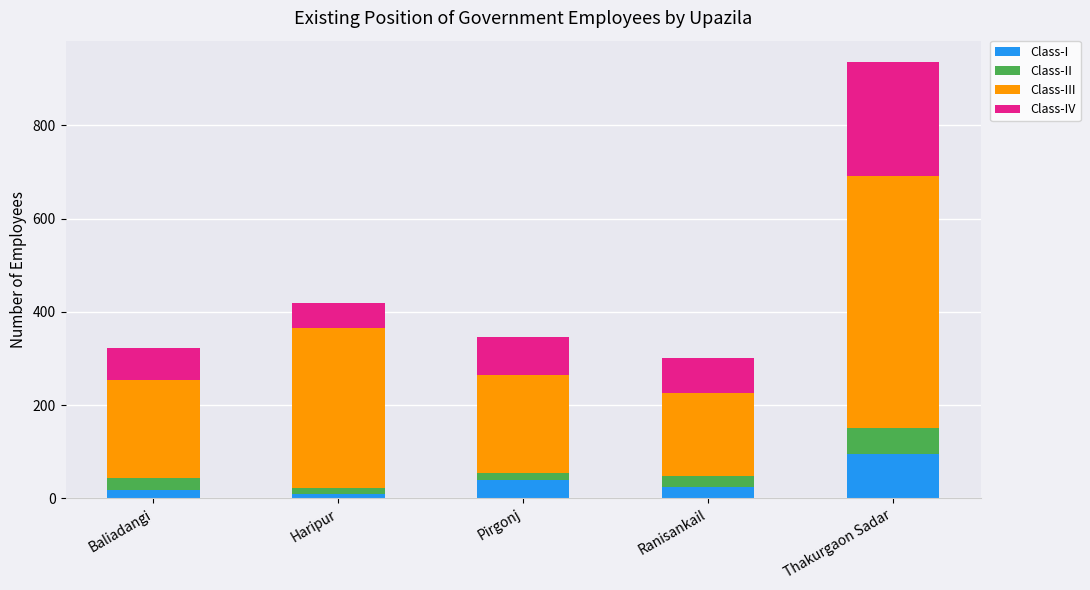

The Class-I series shows 40 at Pirgonj. True or false?

True